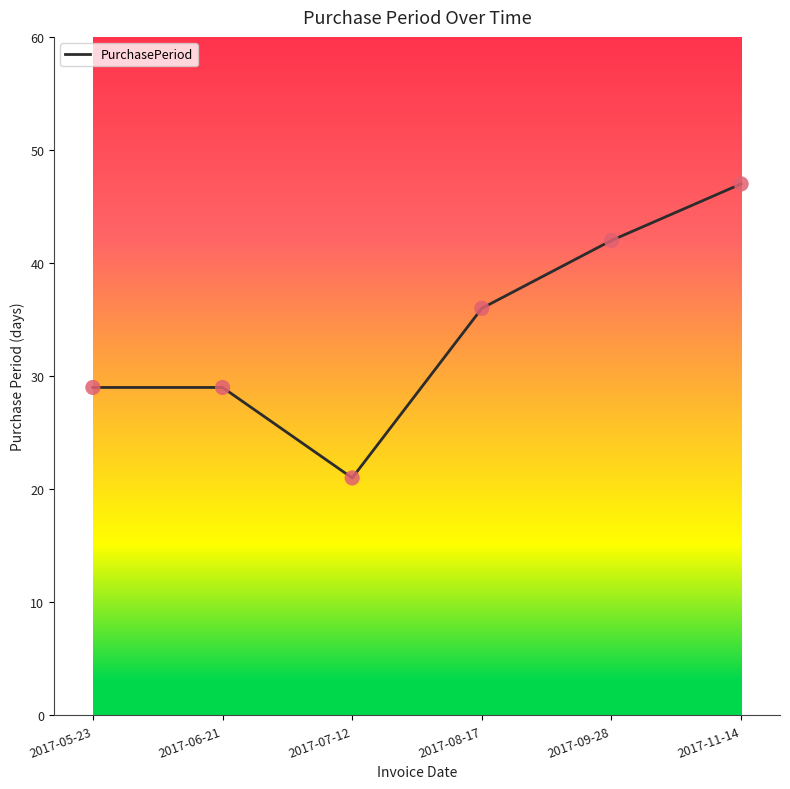

Which has a higher value, 2017-07-12 or 2017-06-21?

2017-06-21